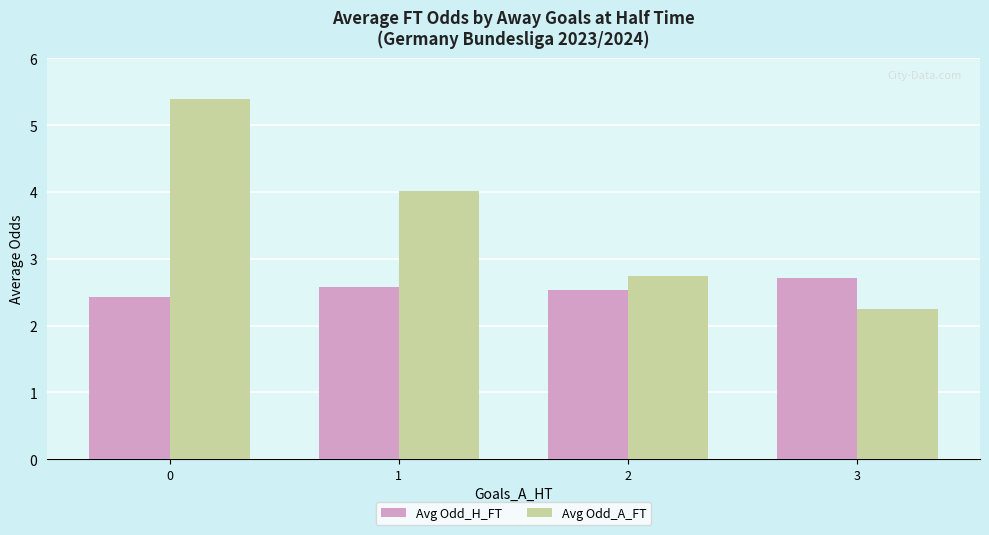

What is the difference between the maximum and second lowest values in the Avg Odd_A_FT series?

2.6